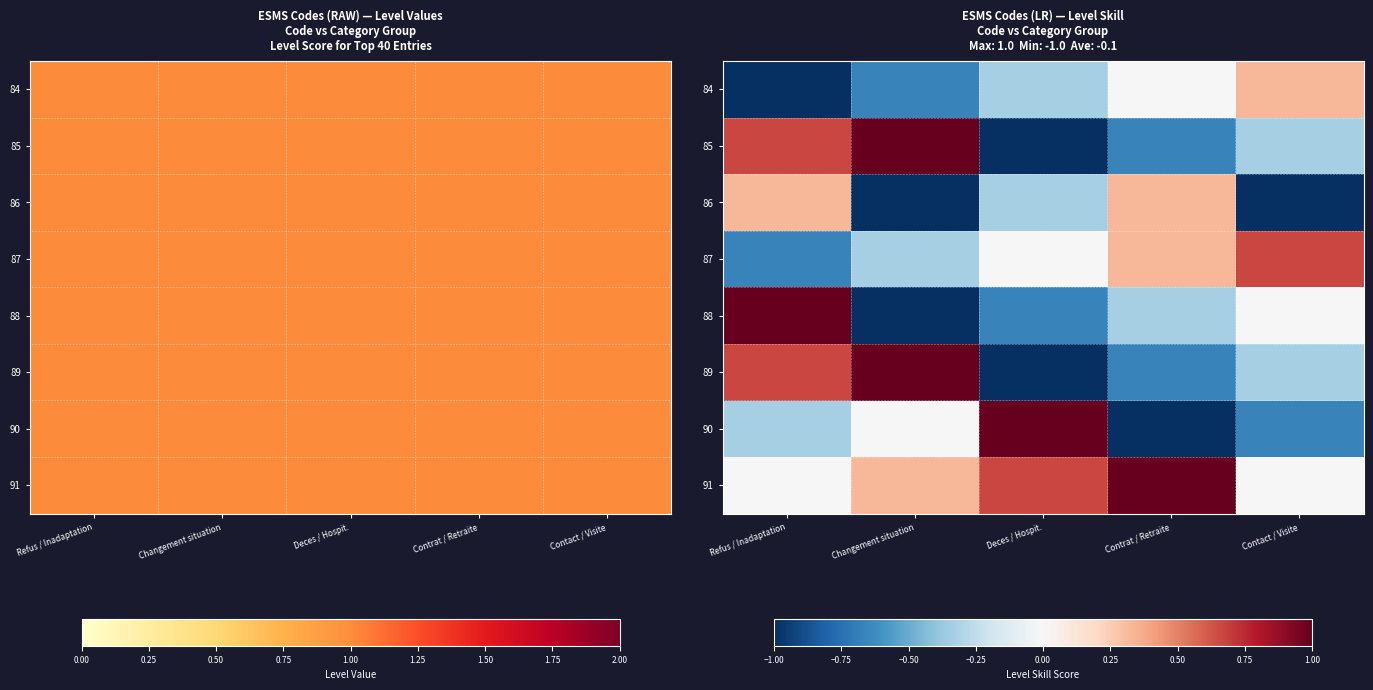

The value of 89 at Changement situation is 0.2. True or false?

False